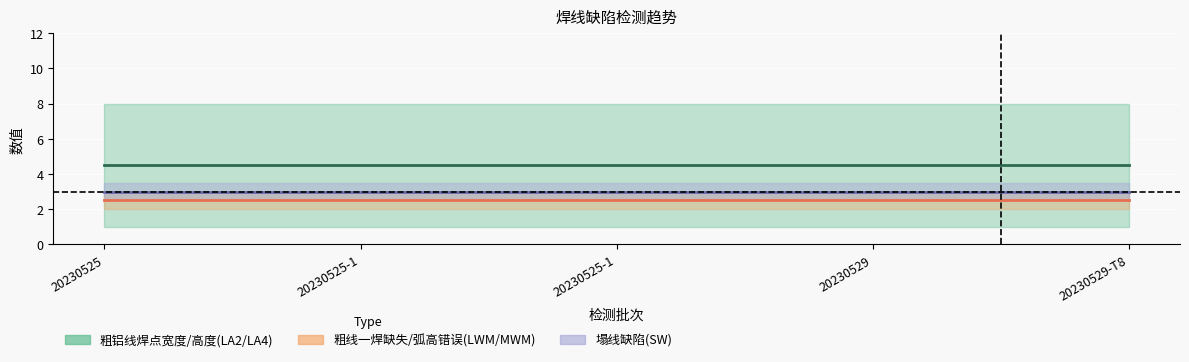

Where is 粗铝线焊点高度(LA4) nearest to the value 8?

20230525